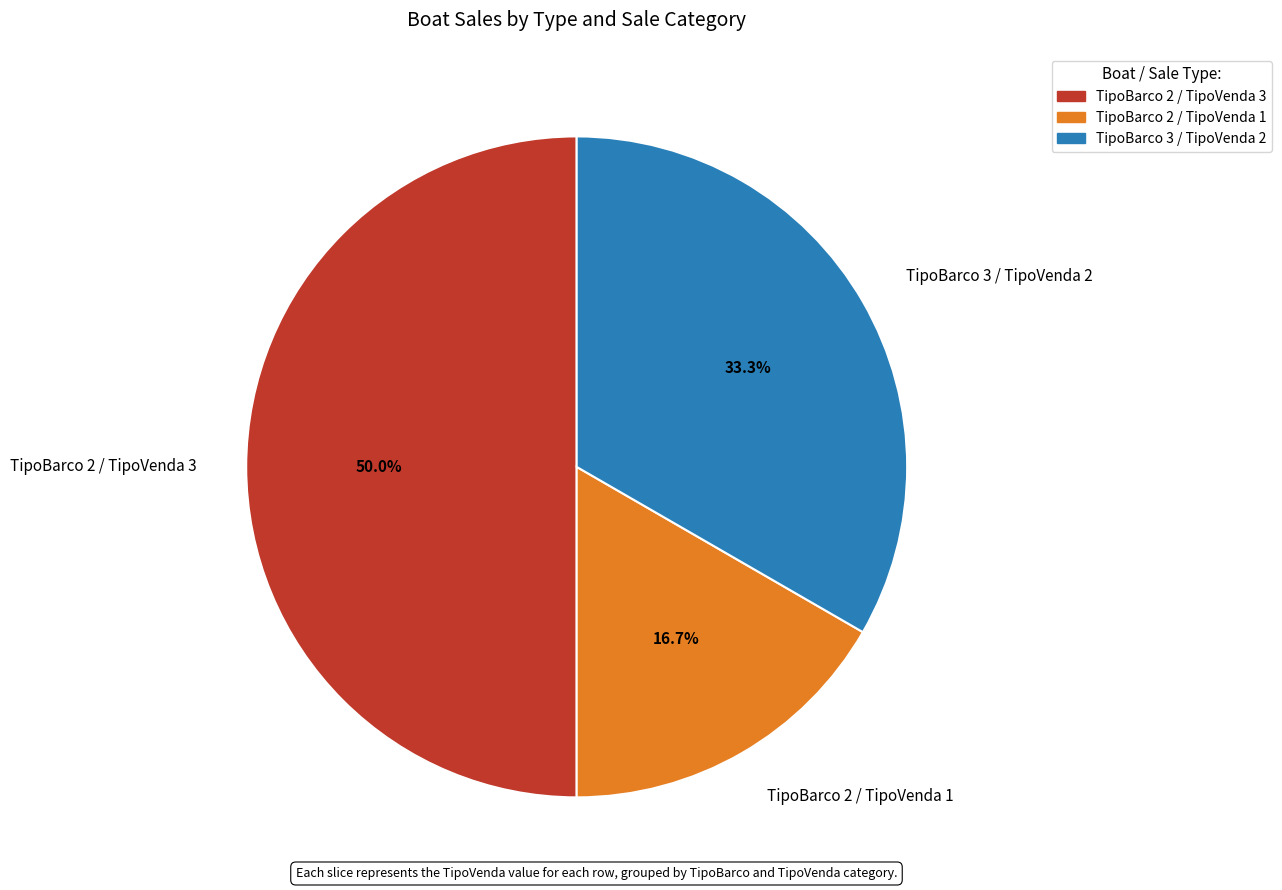

What is the largest slice in the pie chart?

TipoBarco 2 / TipoVenda 3